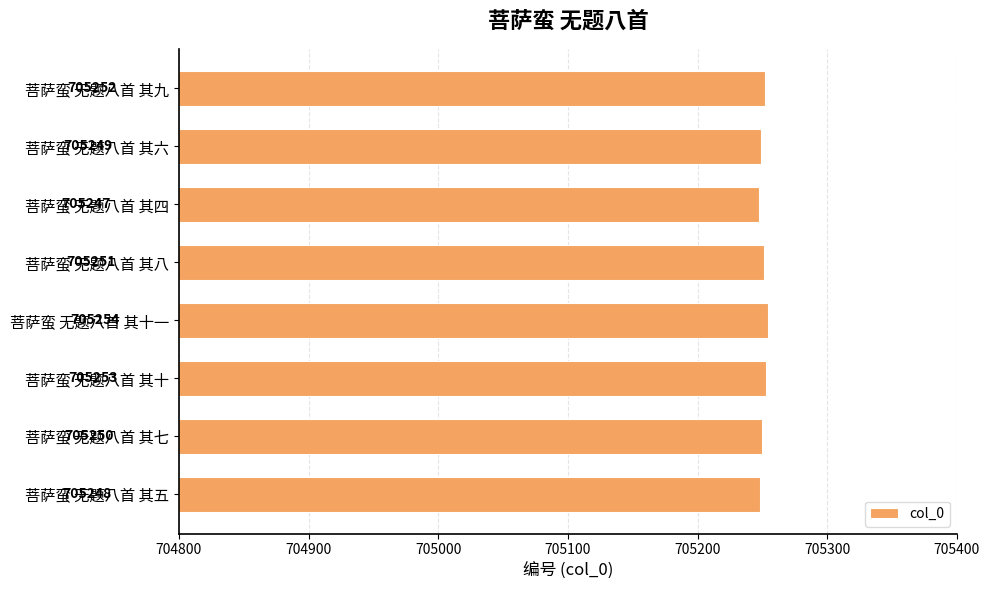

Reading bottom to top, what are all the values shown in this chart?

705248	705250	705253	705254	705251	705247	705249	705252